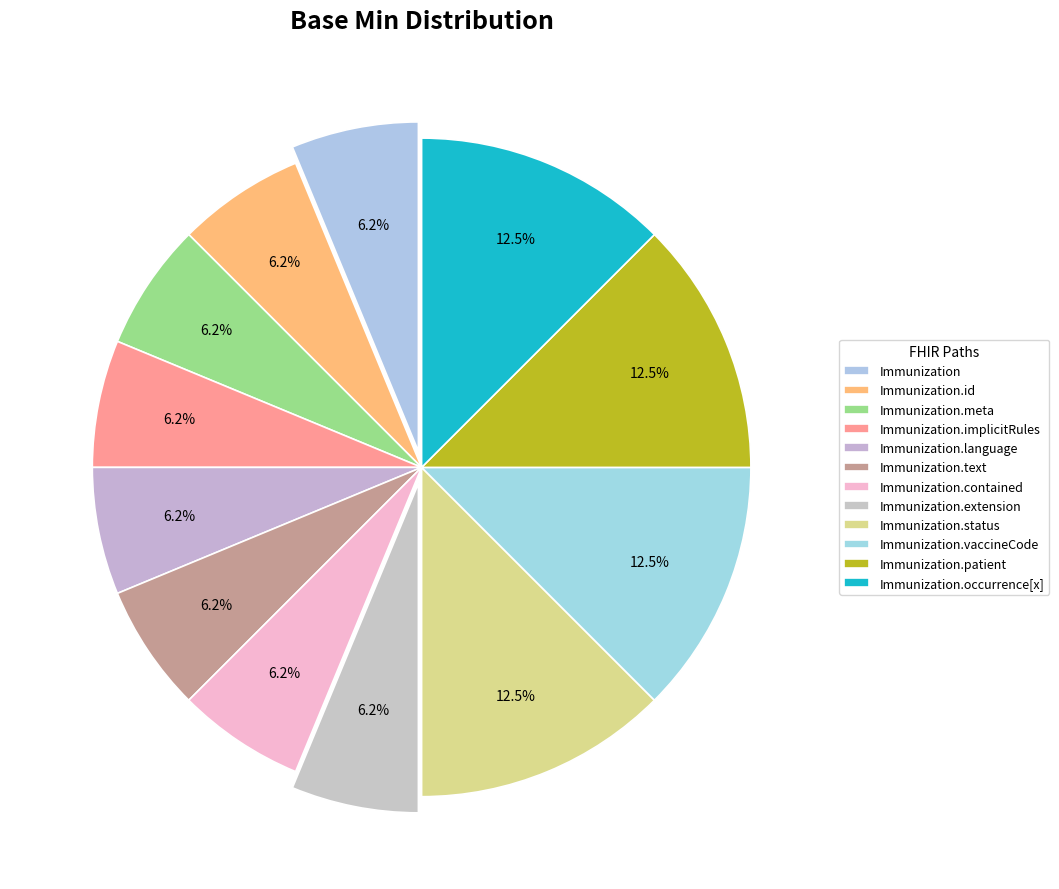

What is the largest slice in the pie chart?

Immunization.status